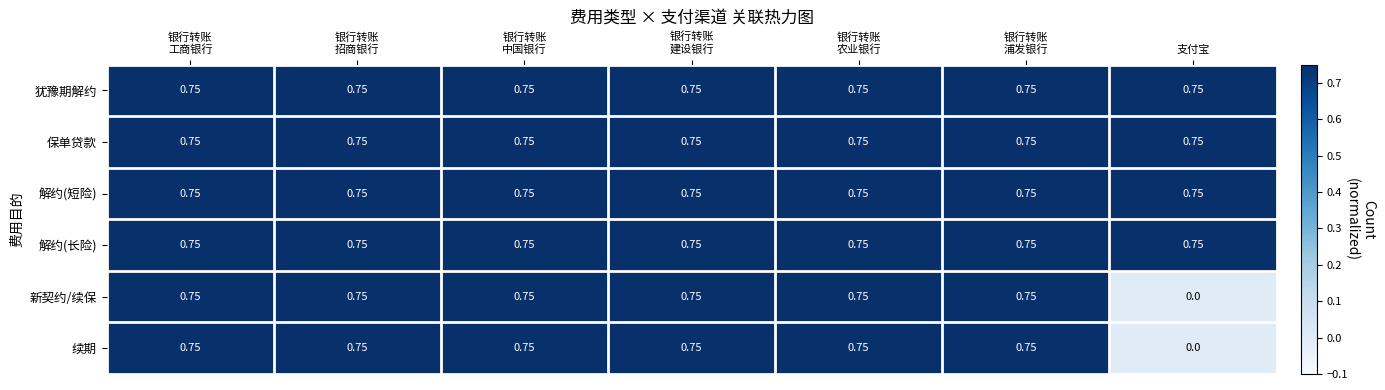

Which category has the lowest value in the 续期 series?

支付宝